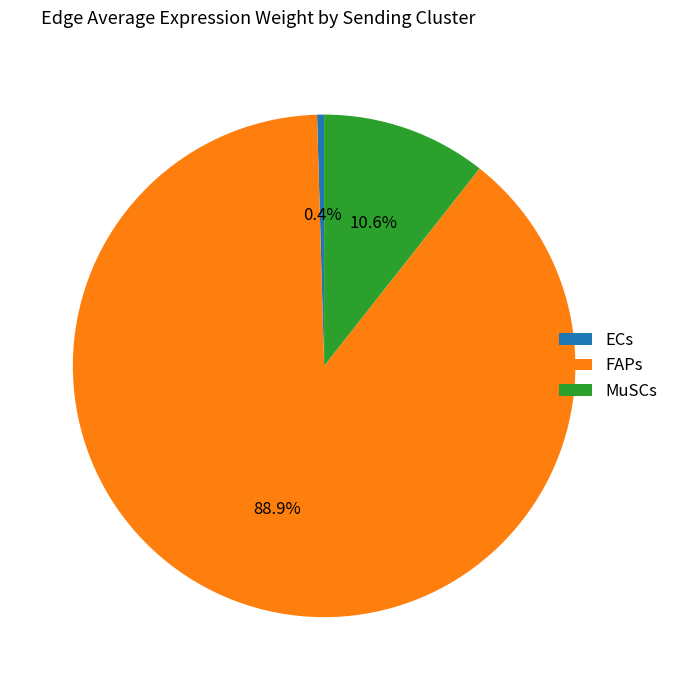

The ECs slice represents 0% of the pie. True or false?

True